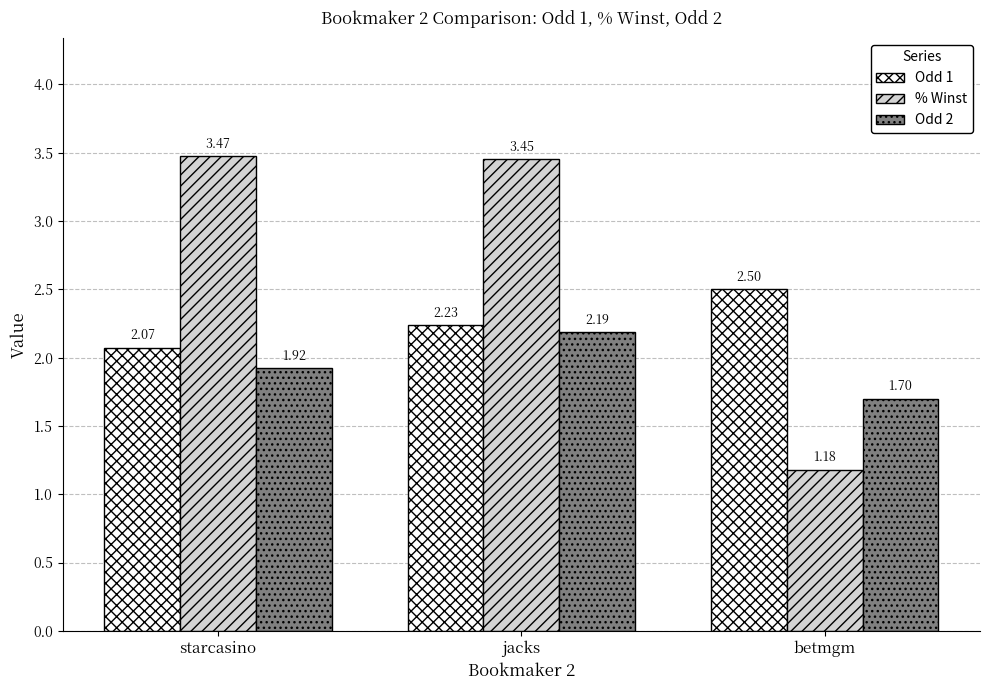

What is the average value of the % Winst series?

2.7